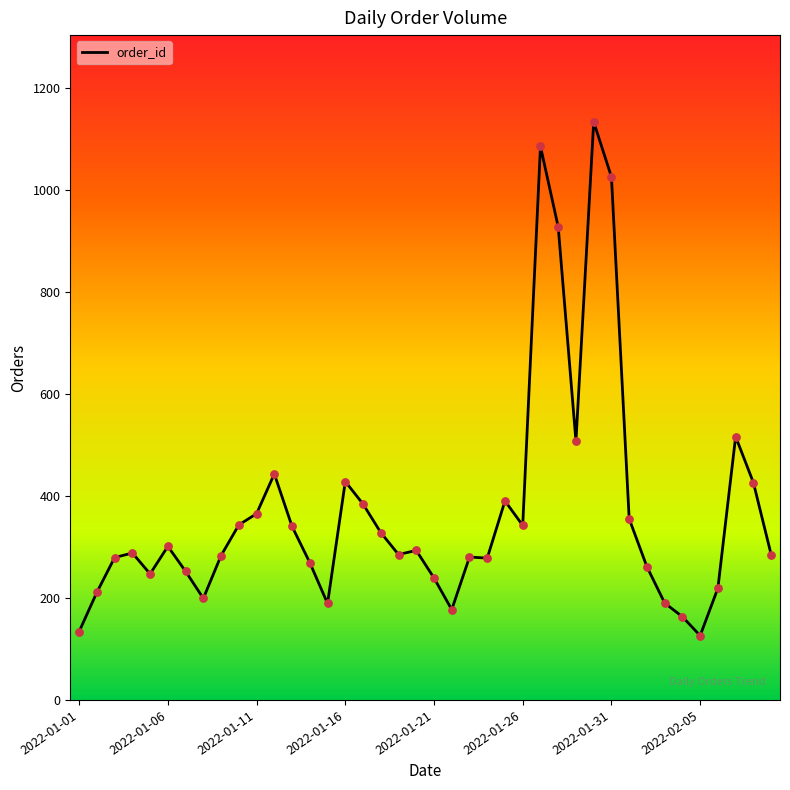

What is the smallest value displayed?

126